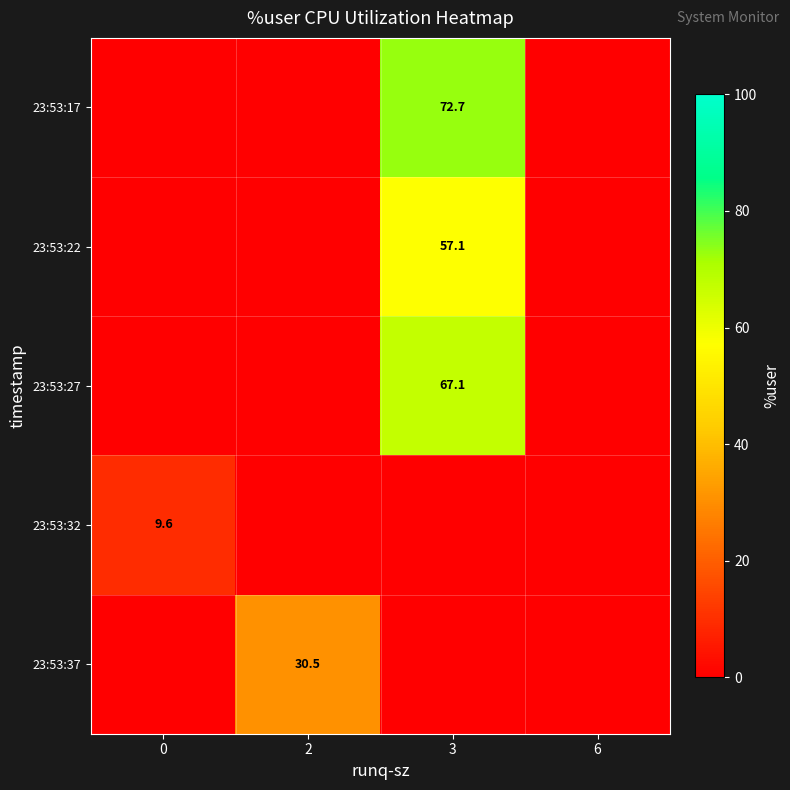

Is the value of 23:53:32 at 0 greater than the value of 23:53:17 at 3?

No